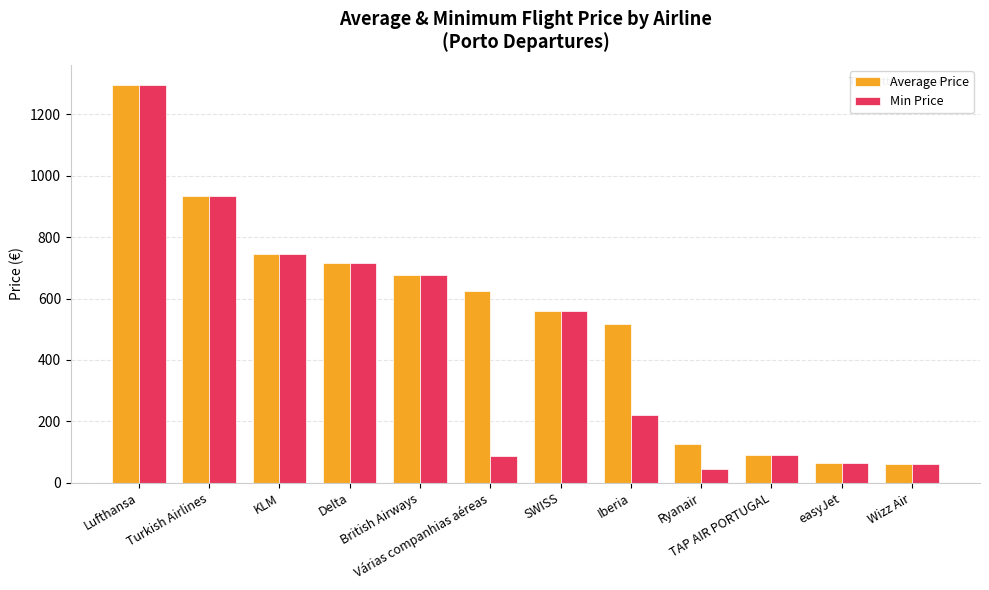

Is it true that Min Price equals 676.5 at British Airways?

True